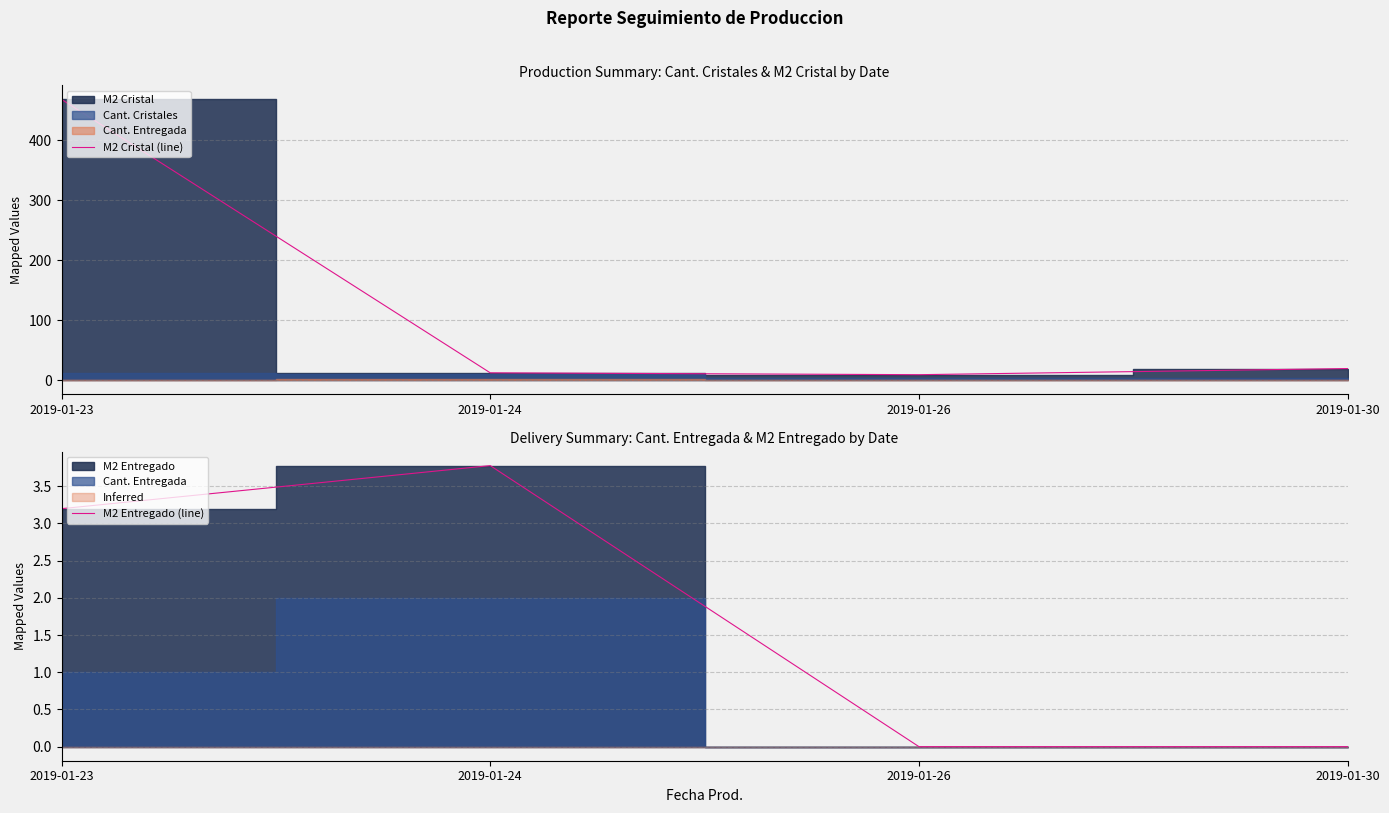

What is the difference between the M2 Entregado (line) values at 2019-01-30 and 2019-01-24?

3.8